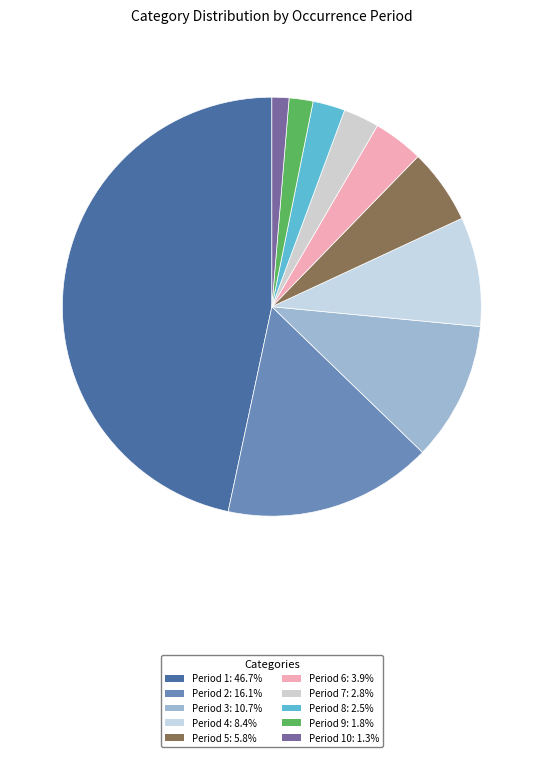

How many slices are in this pie chart?

10